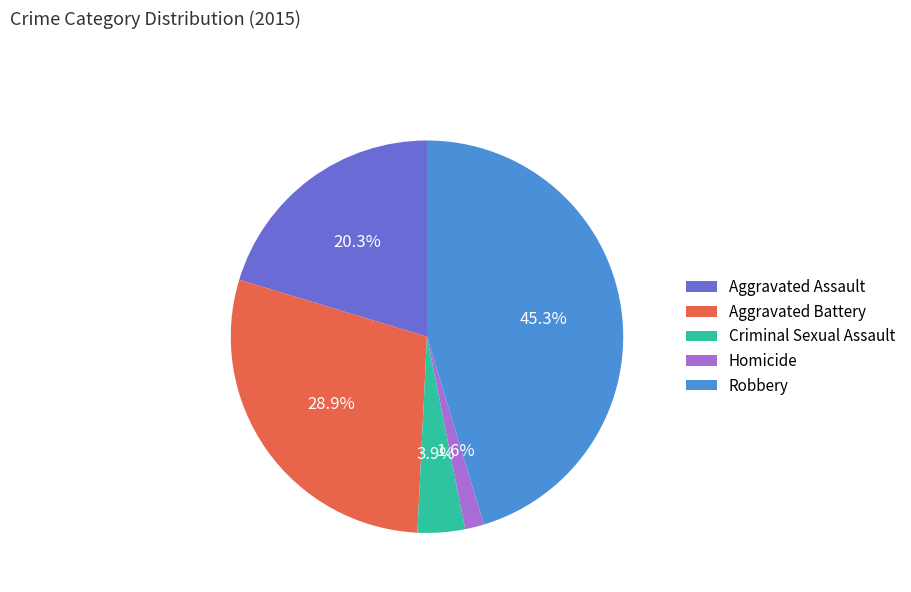

Which slice is the largest?

Robbery